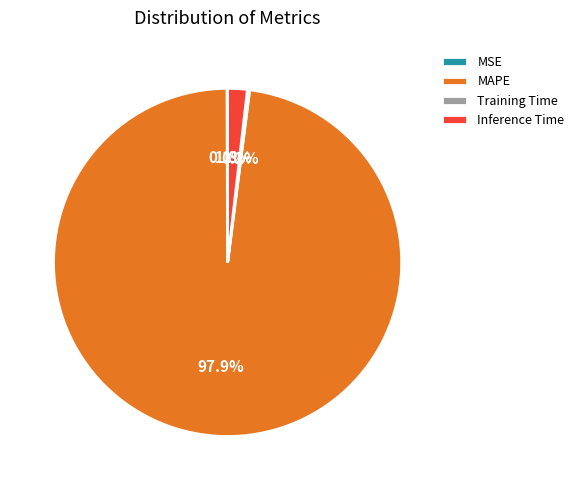

To the nearest percent, what is the average slice percentage?

25%